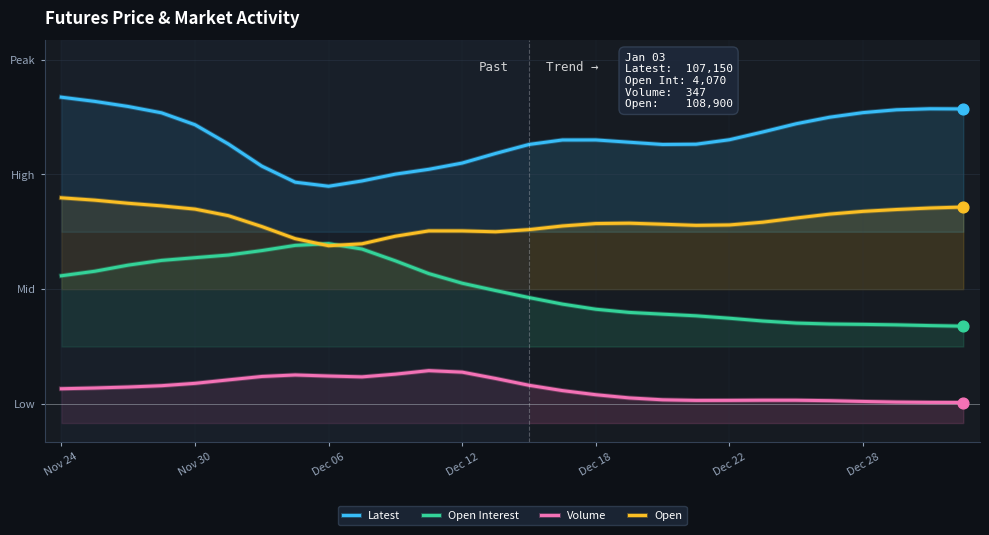

At how many categories does at least one series exceed 0?

28